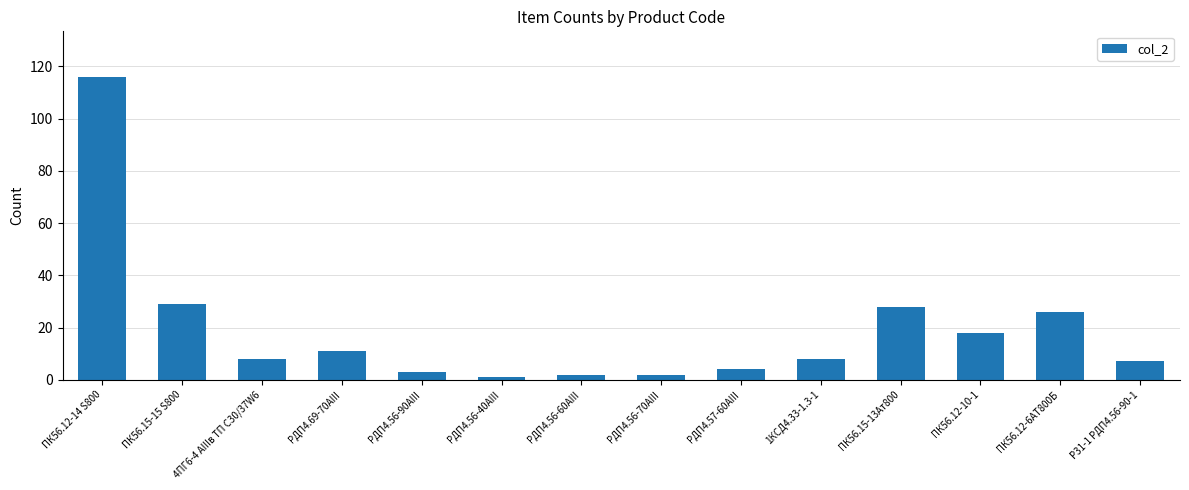

What is the minimum value shown in the chart?

1